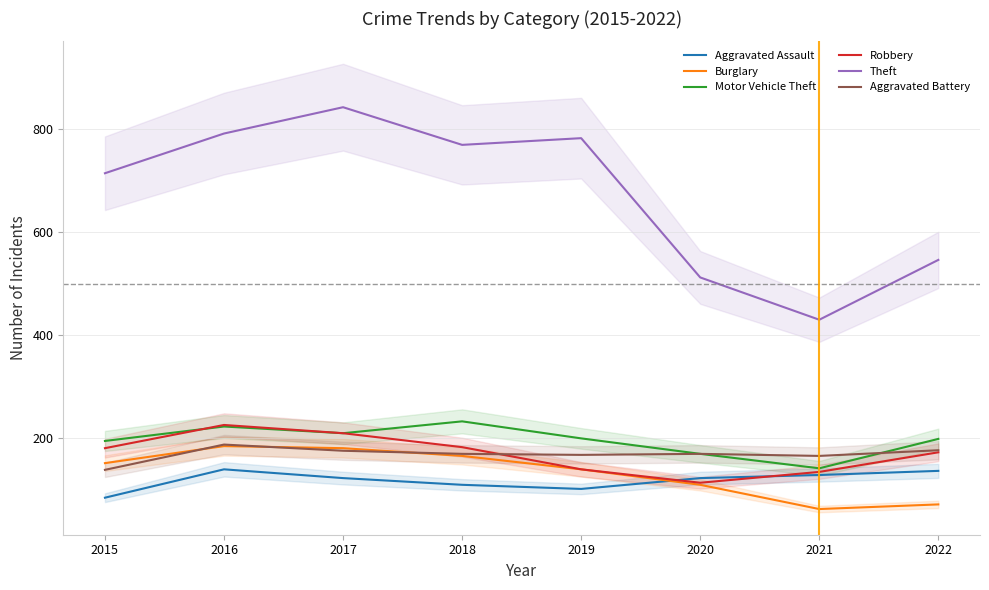

At which label does Motor Vehicle Theft reach its peak?

2018